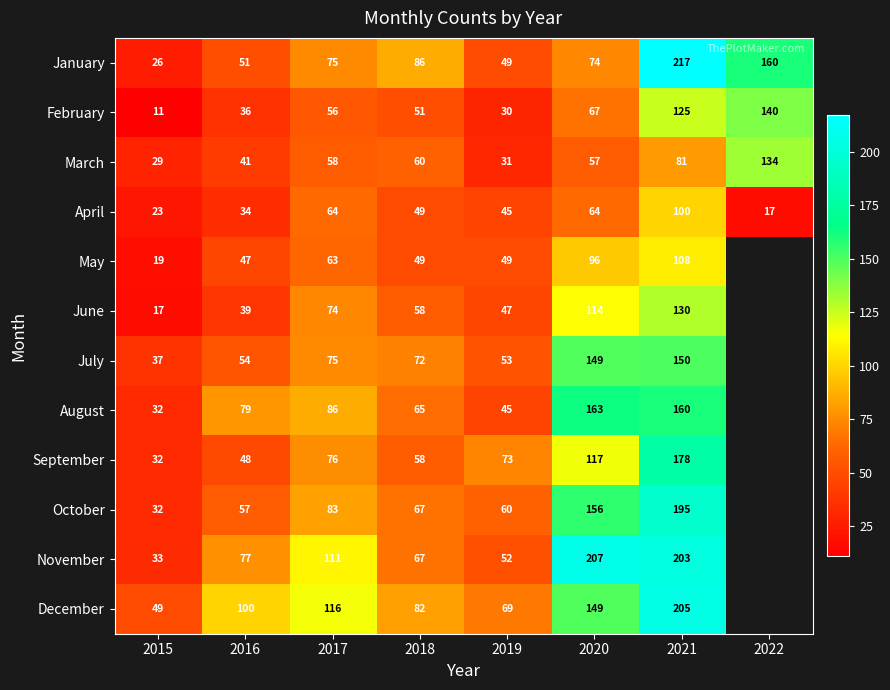

What is the difference between the maximum and minimum values in the April series?

83